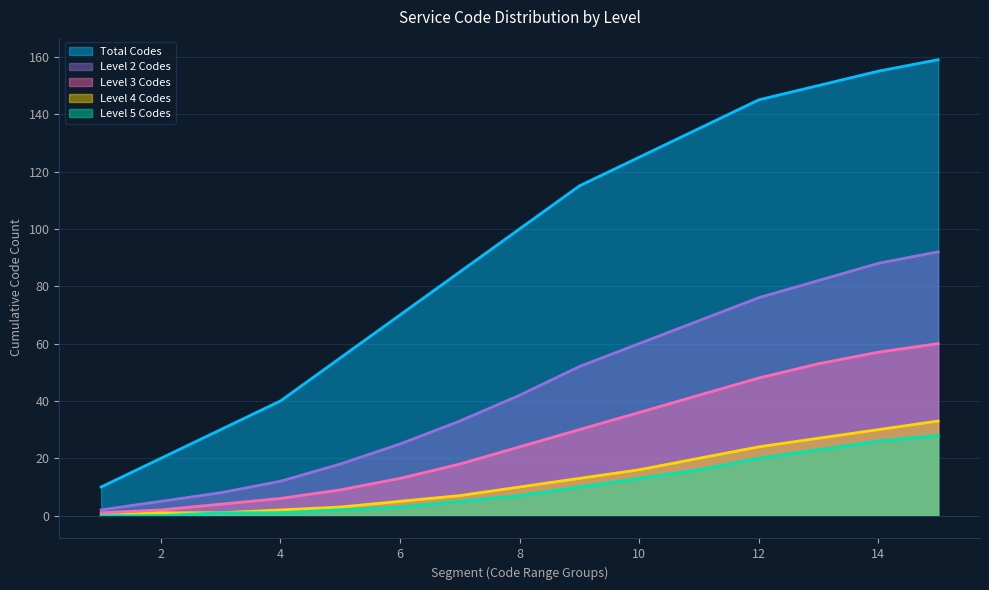

Is it true that Level 2 Codes equals 27 at 8?

False